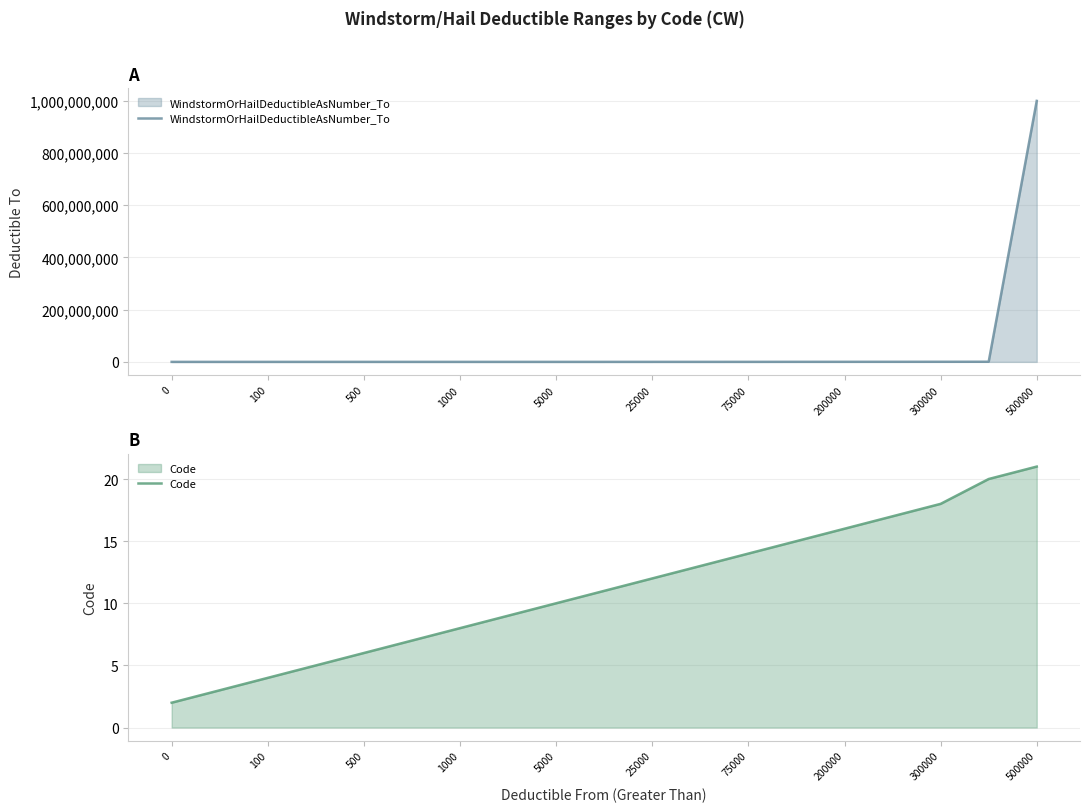

Reading left to right, extract all data points from this chart.

WindstormOrHailDeductibleAsNumber_To: 50	100	250	500	750	1000	2500	5000	10000	25000	50000	75000	100000	200000	250000	300000	400000	500000	999999999
Code: 2	3	4	5	6	7	8	9	10	11	12	13	14	15	16	17	18	20	21